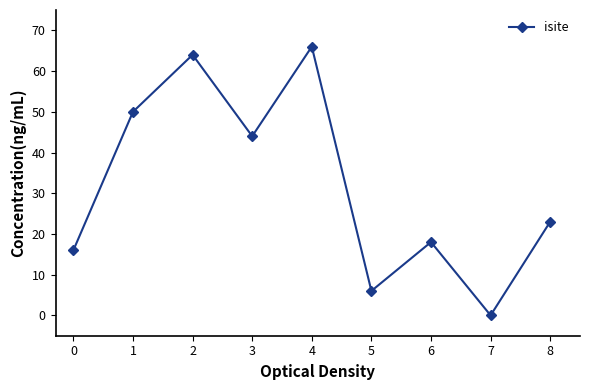

Rank the categories by value from lowest to highest.

7, 5, 0, 6, 8, 3, 1, 2, 4